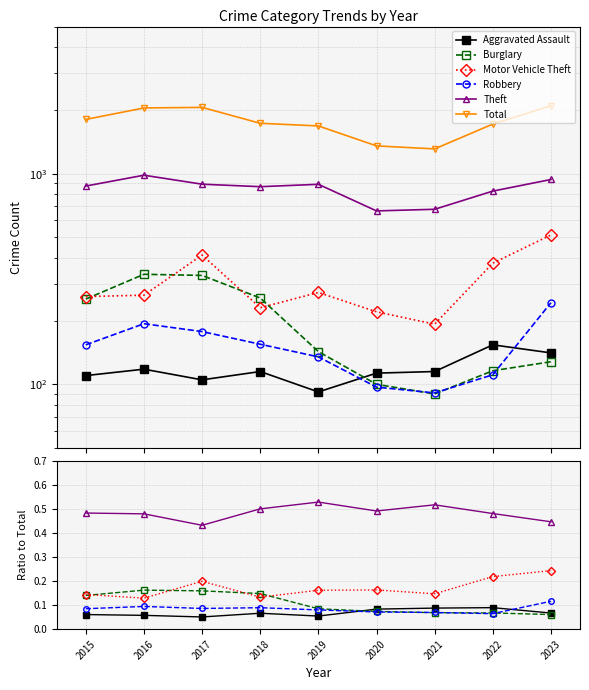

True or false: Burglary has more than 1 points higher than both neighbors.

False